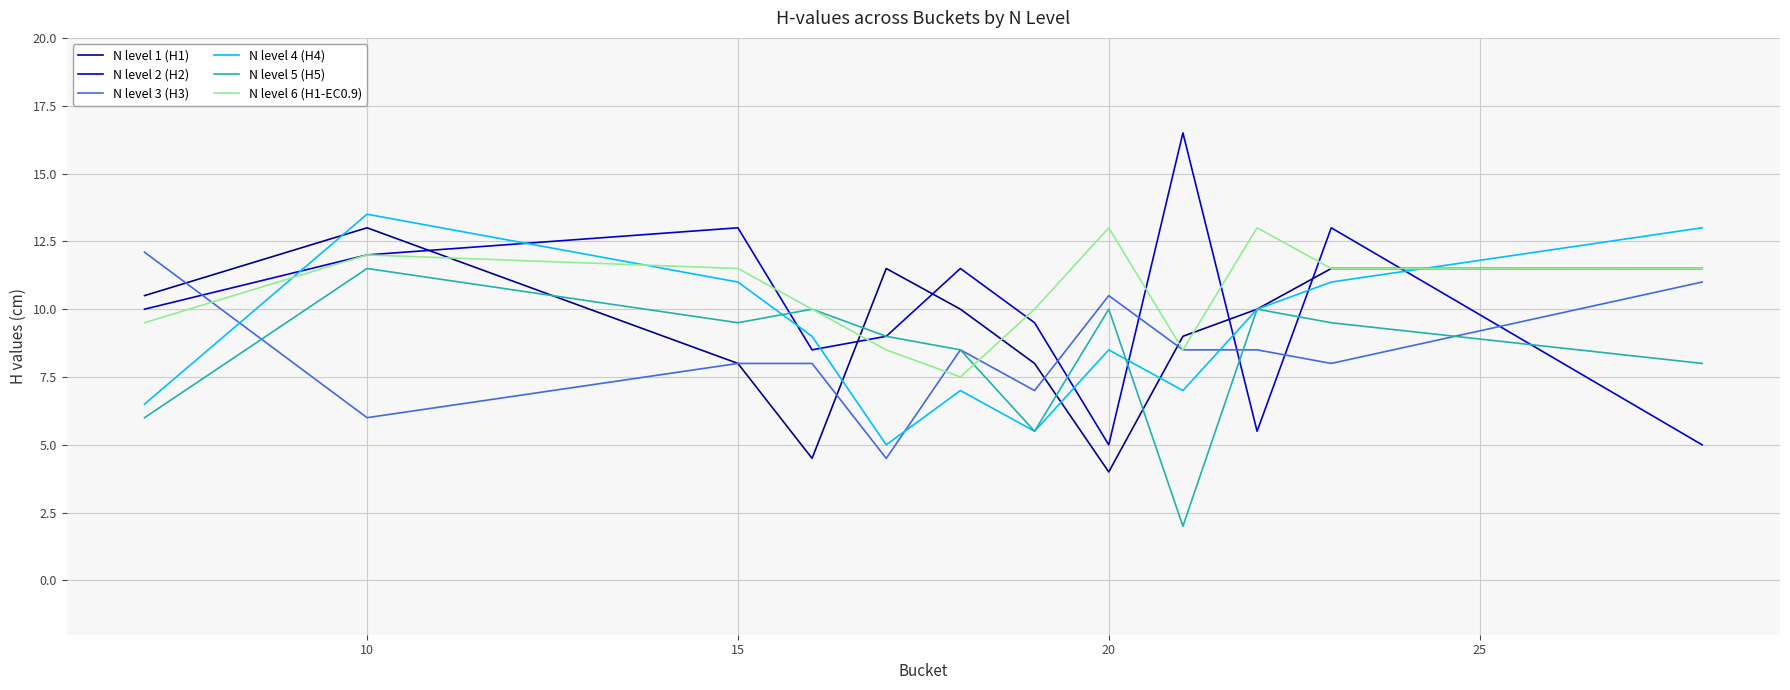

Is this an area chart (filled region under the line)?

No